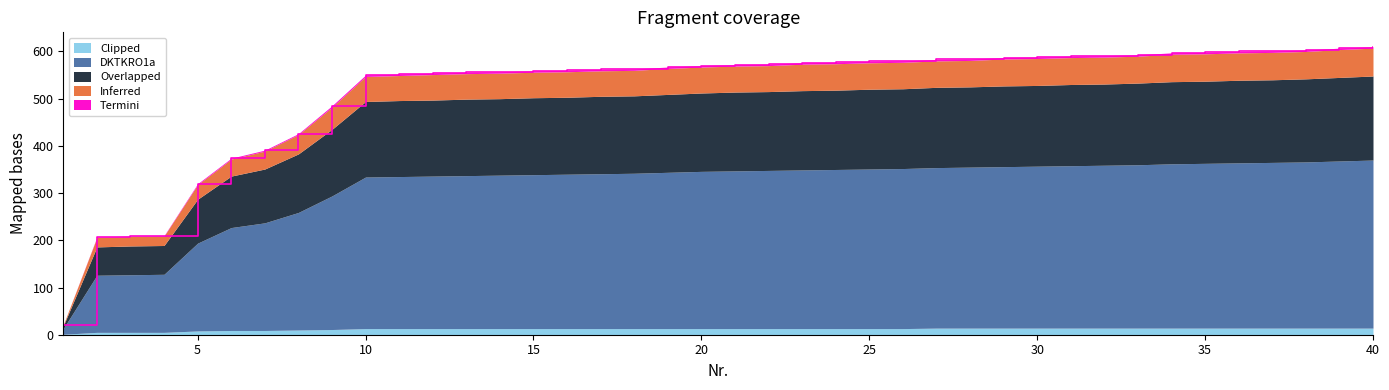

True or false: Termini and Inferred cross at least once.

False